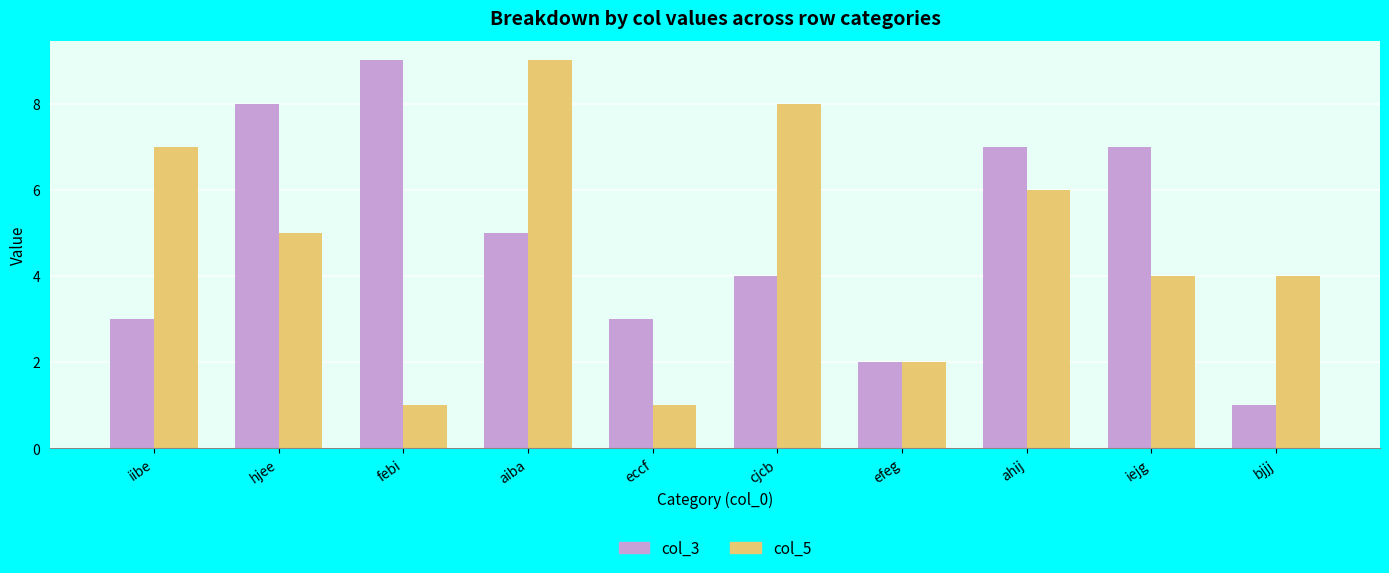

Read the col_3 value at hjee.

8